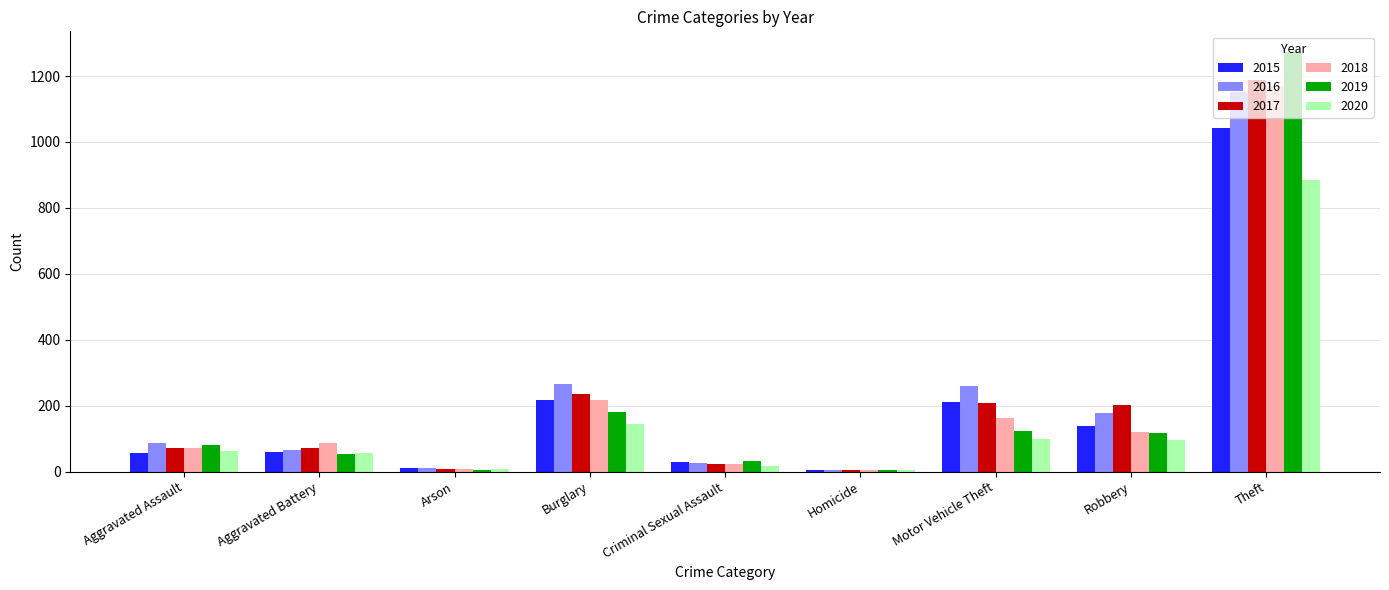

At which category is the sum across all series the highest?

Theft